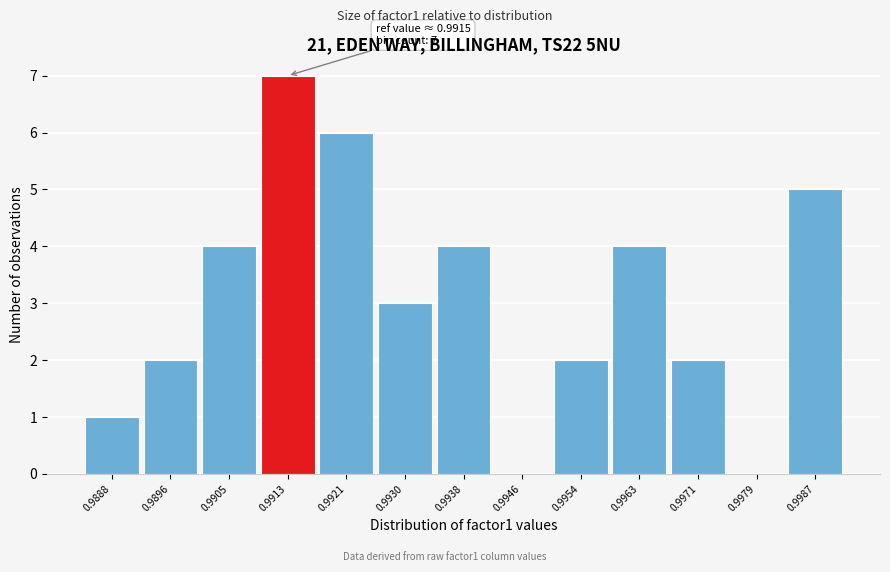

Reading left to right, list all the values displayed in this chart.

0.9888=1	0.9896=2	0.9905=4	0.9913=7	0.9921=6	0.9930=3	0.9938=4	0.9946=0	0.9954=2	0.9963=4	0.9971=2	0.9979=0	0.9987=5